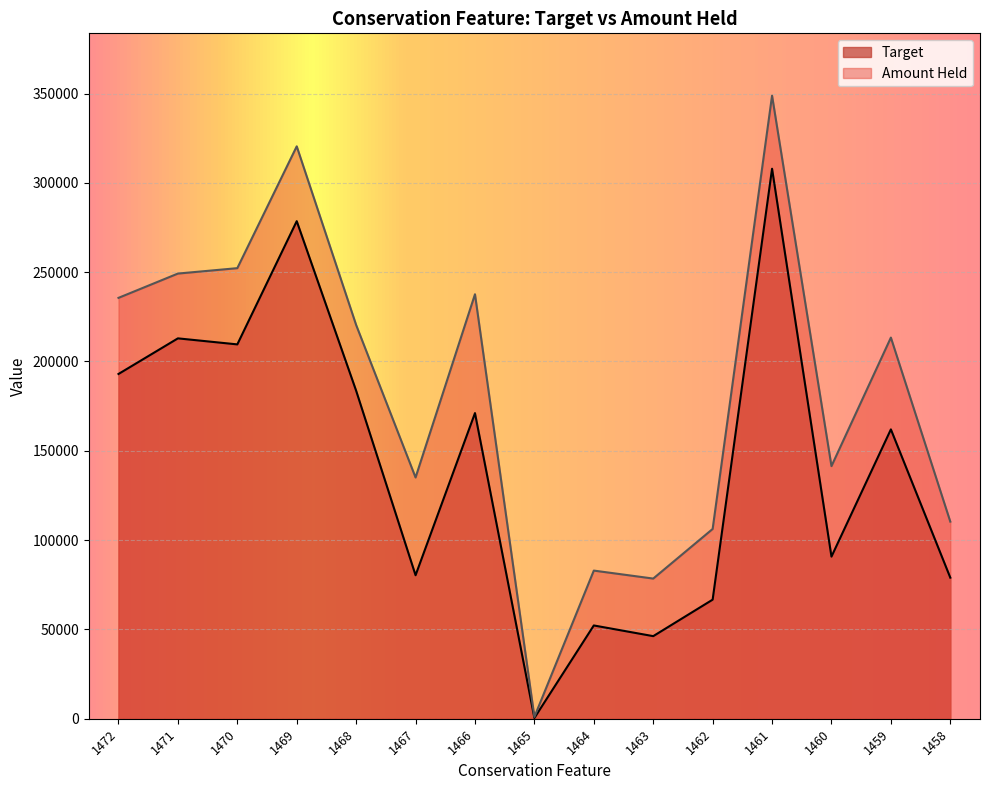

What is the difference between the highest and lowest values at 1464?

30713.9